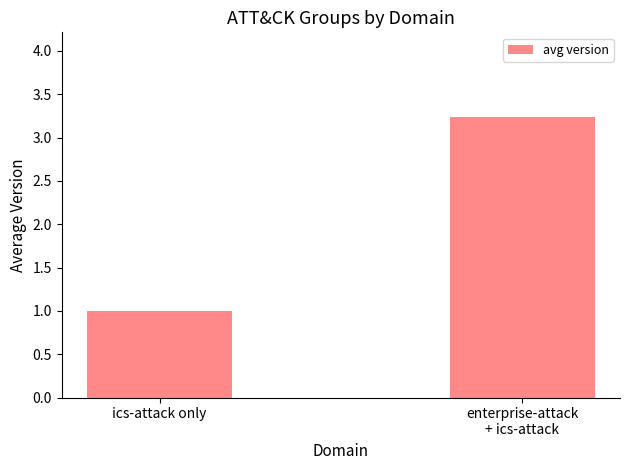

Does the chart contain stacked bars?

No